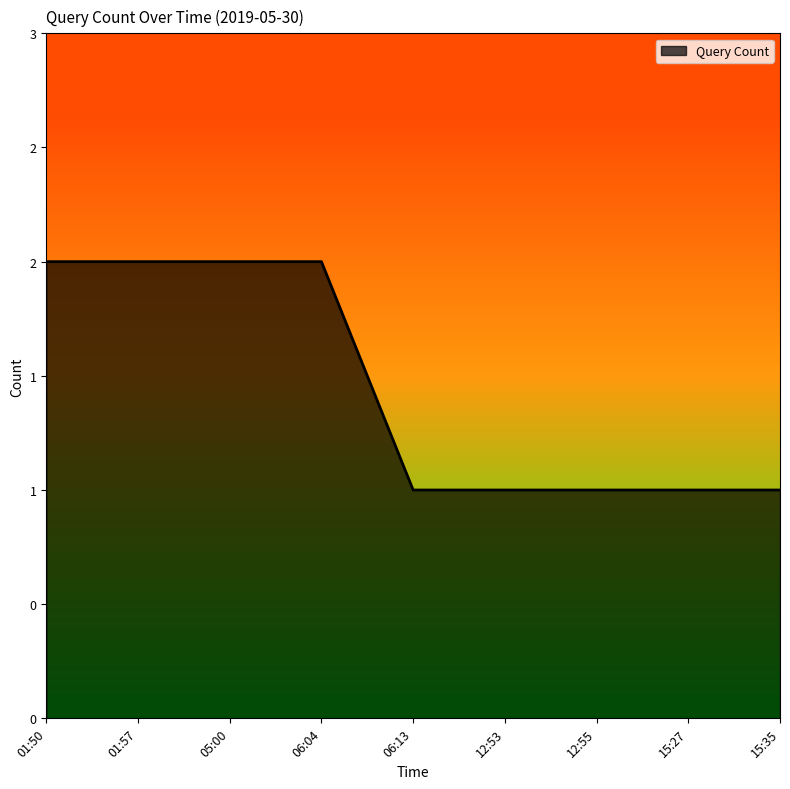

Does the chart have visible grid lines?

No